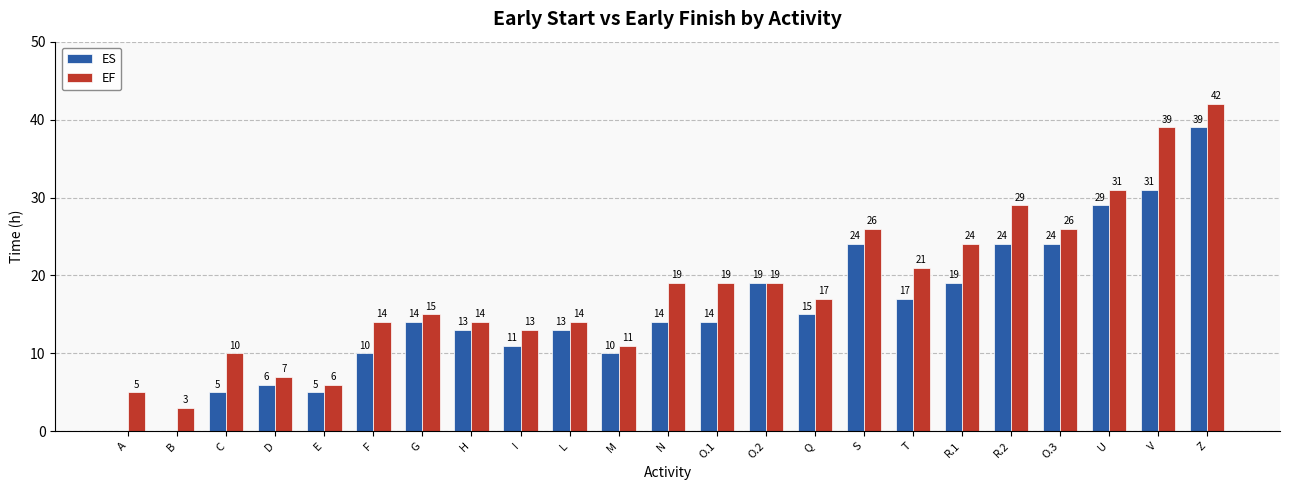

Which series changed the most between M and U?

EF